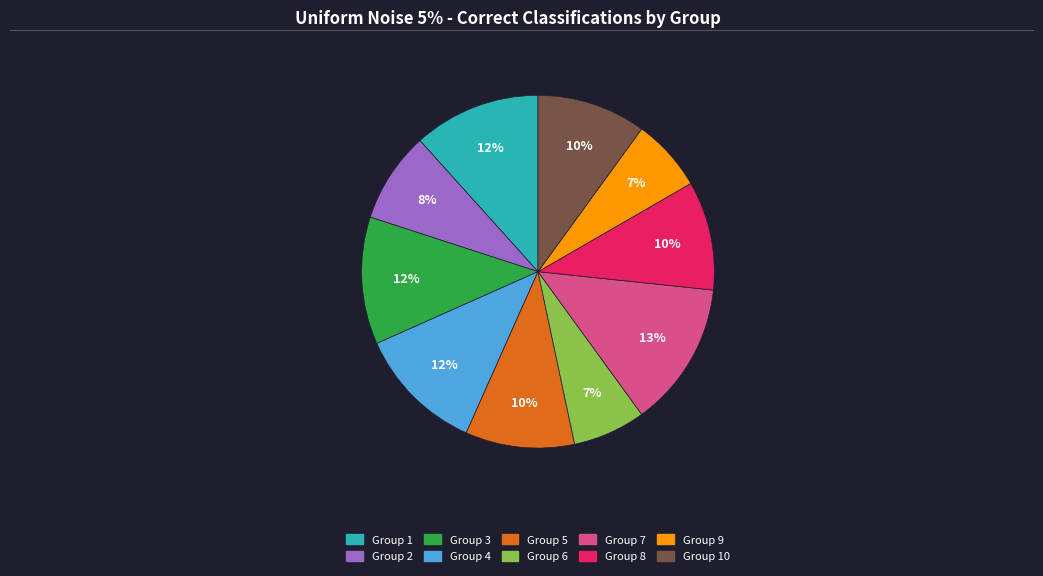

Does any single category account for the majority?

No